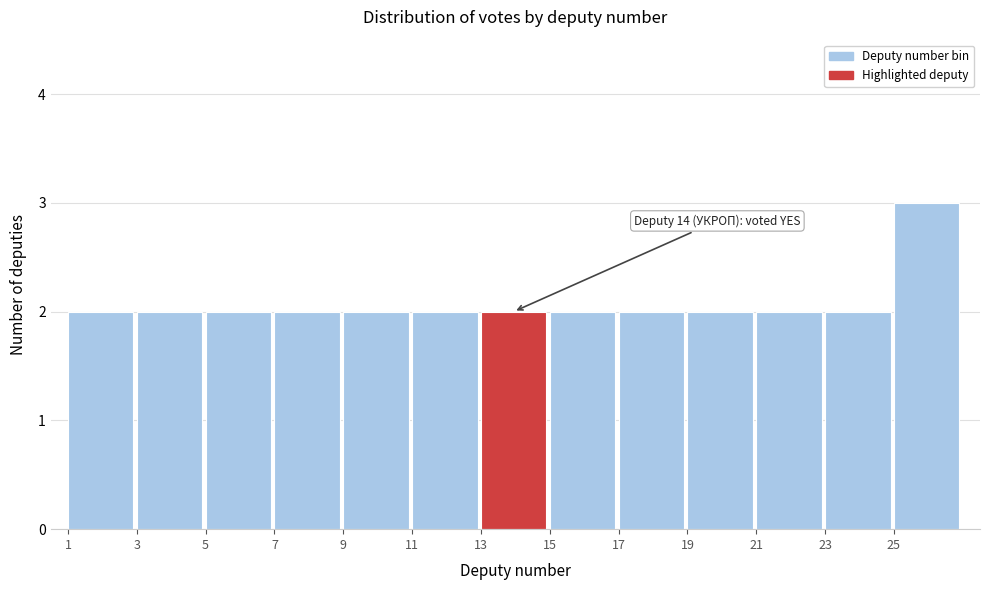

Which range on the x-axis has the tallest bar?

25 to 27